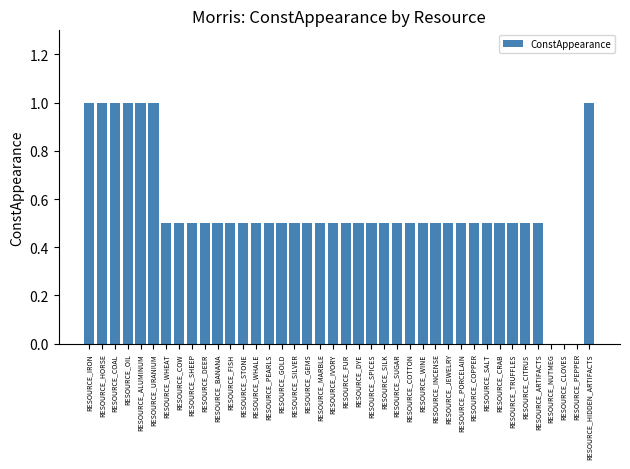

What is the sum of the values at RESOURCE_FUR and RESOURCE_WHEAT?

1.0